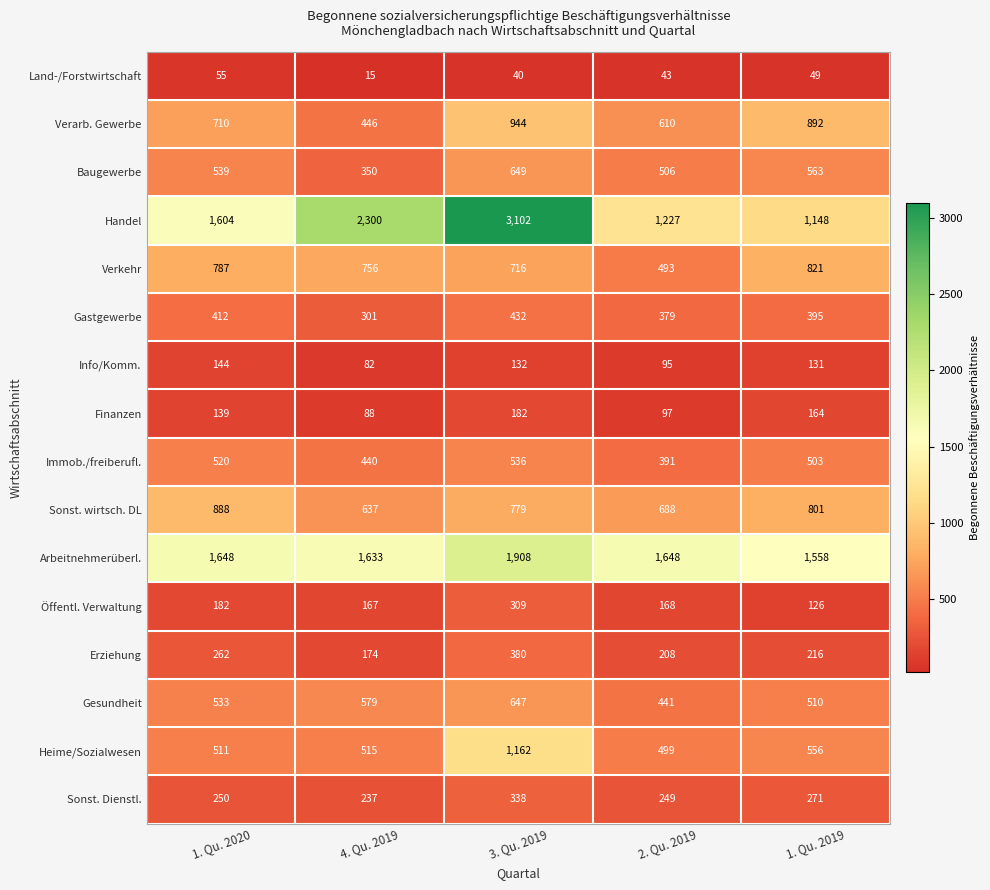

At which label is Gastgewerbe closest to 366?

2. Qu. 2019